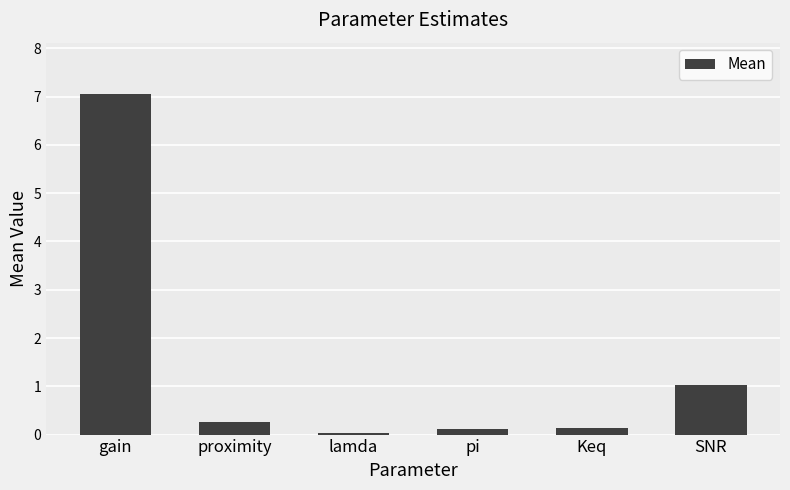

The value at proximity is 0.3. True or false?

True